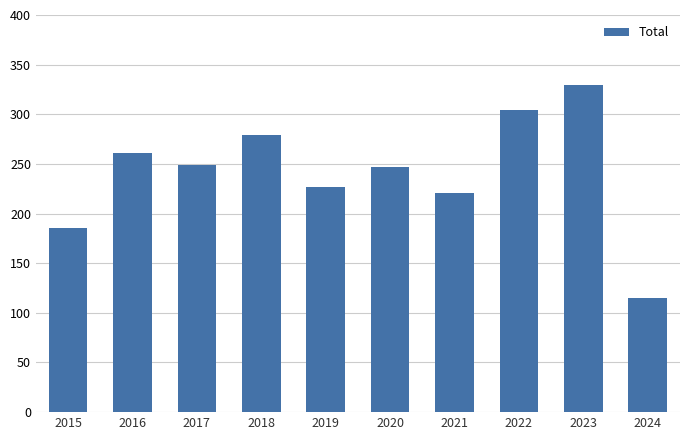

Reading right to left, extract all data points from this chart.

115	329	304	221	247	227	279	249	261	185